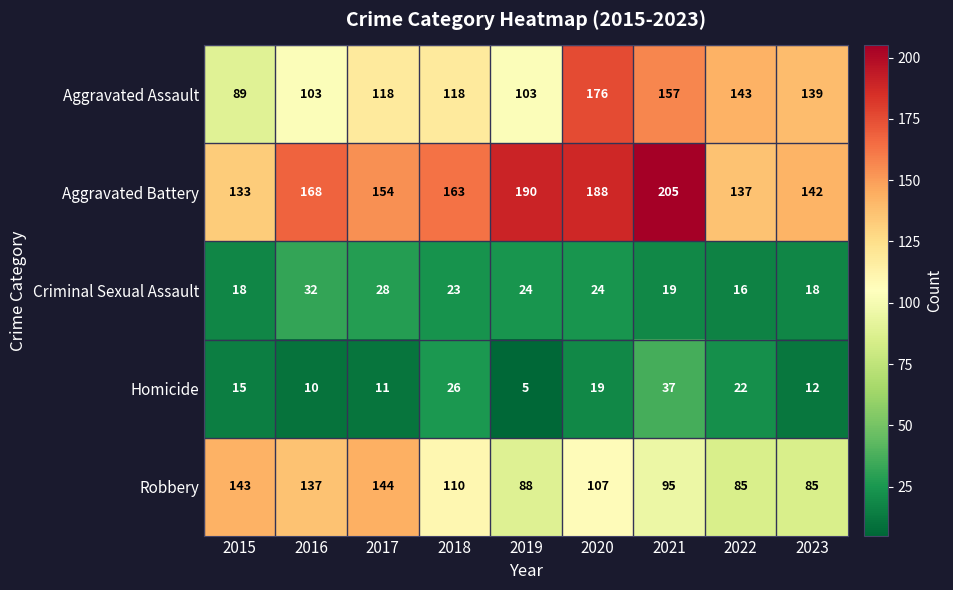

What is the total value across all series at 2017?

455